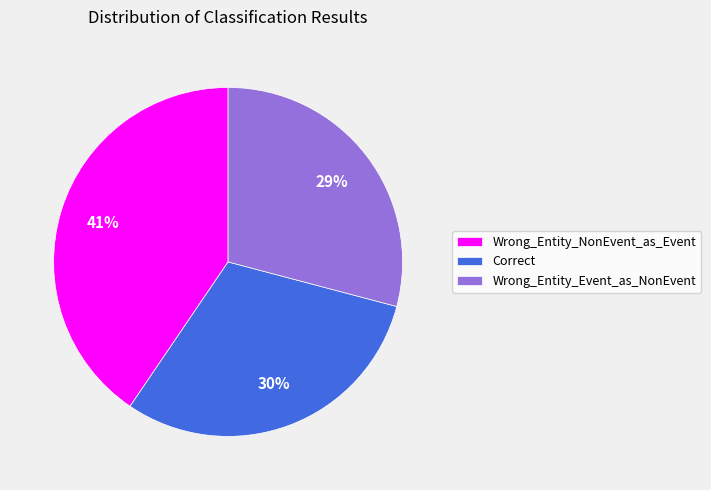

To the nearest percent, what portion does Wrong_Entity_Event_as_NonEvent represent?

29%